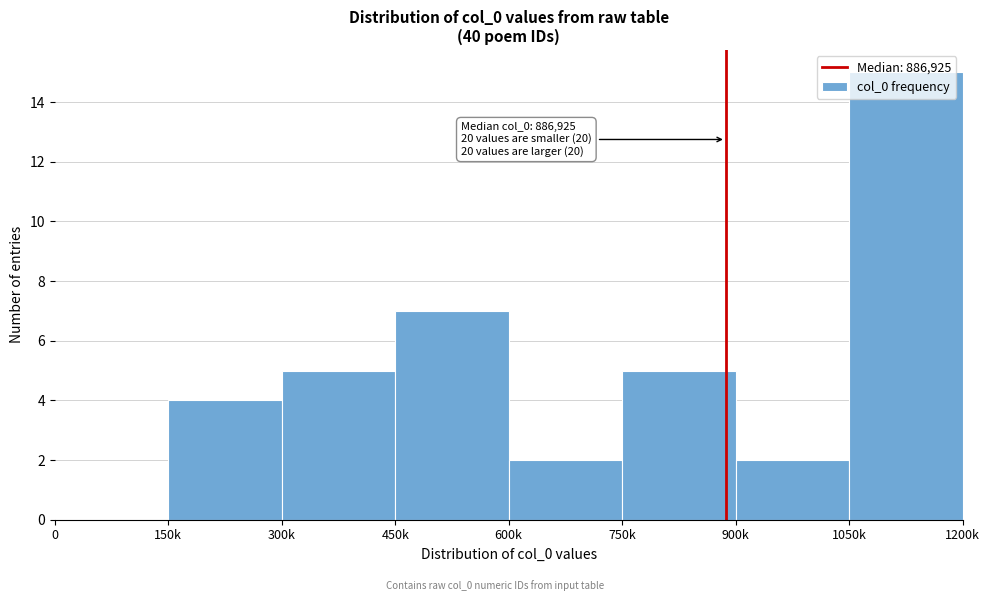

True or false: the data shows 7 at 450k.

True